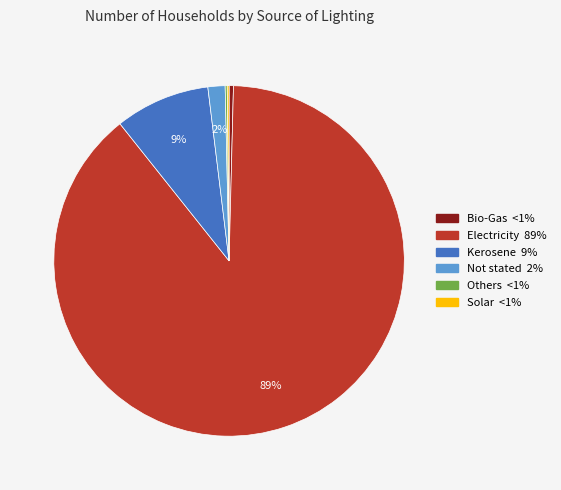

What is the ratio of the value at Not stated to the value at Bio-Gas?

3.9